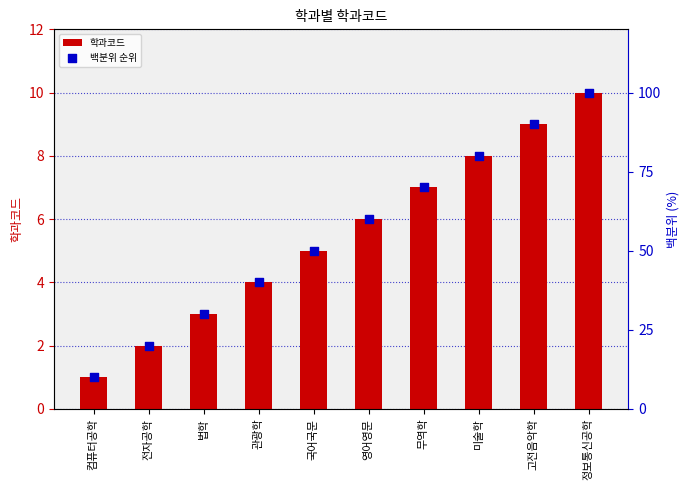

Which series reaches the maximum Y coordinate?

백분위 순위